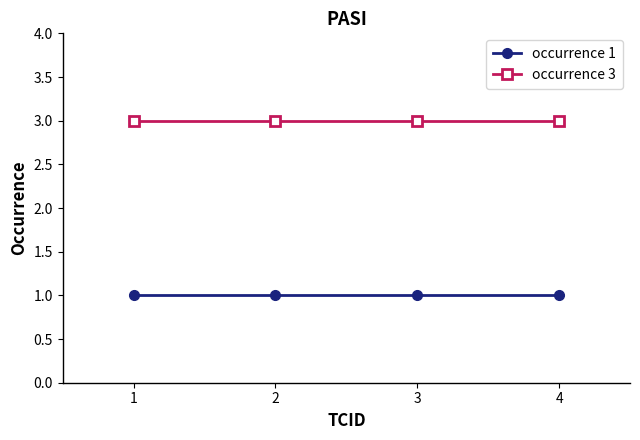

What is the value of the occurrence 3 point at the 4th from the left?

3